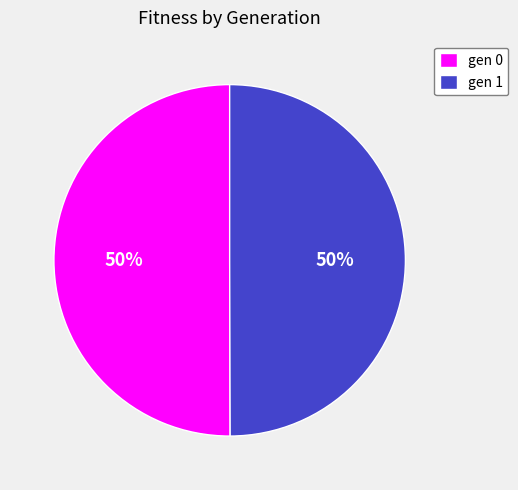

To the nearest percent, what portion does gen 1 represent?

50%